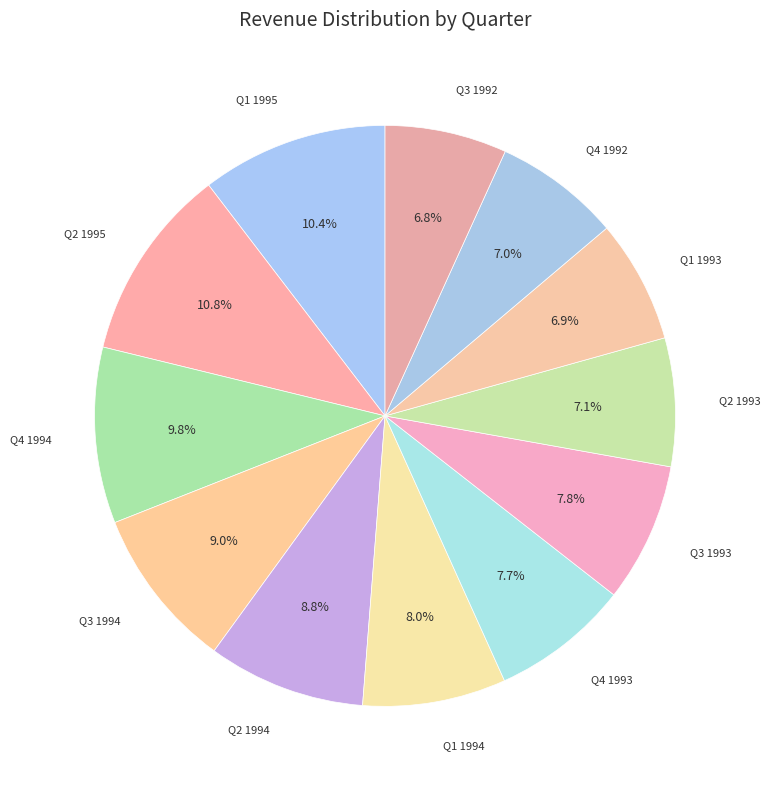

To the nearest percent, what is the difference between the Q3 1992 and Q4 1994 slice percentages?

3%